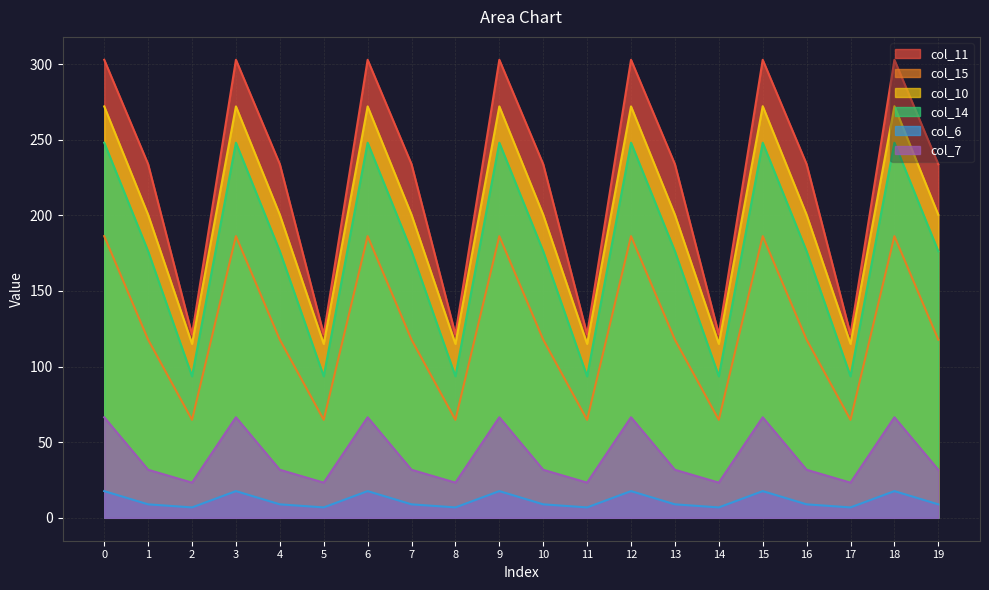

The value of col_15 at 18 is 186.2. True or false?

True